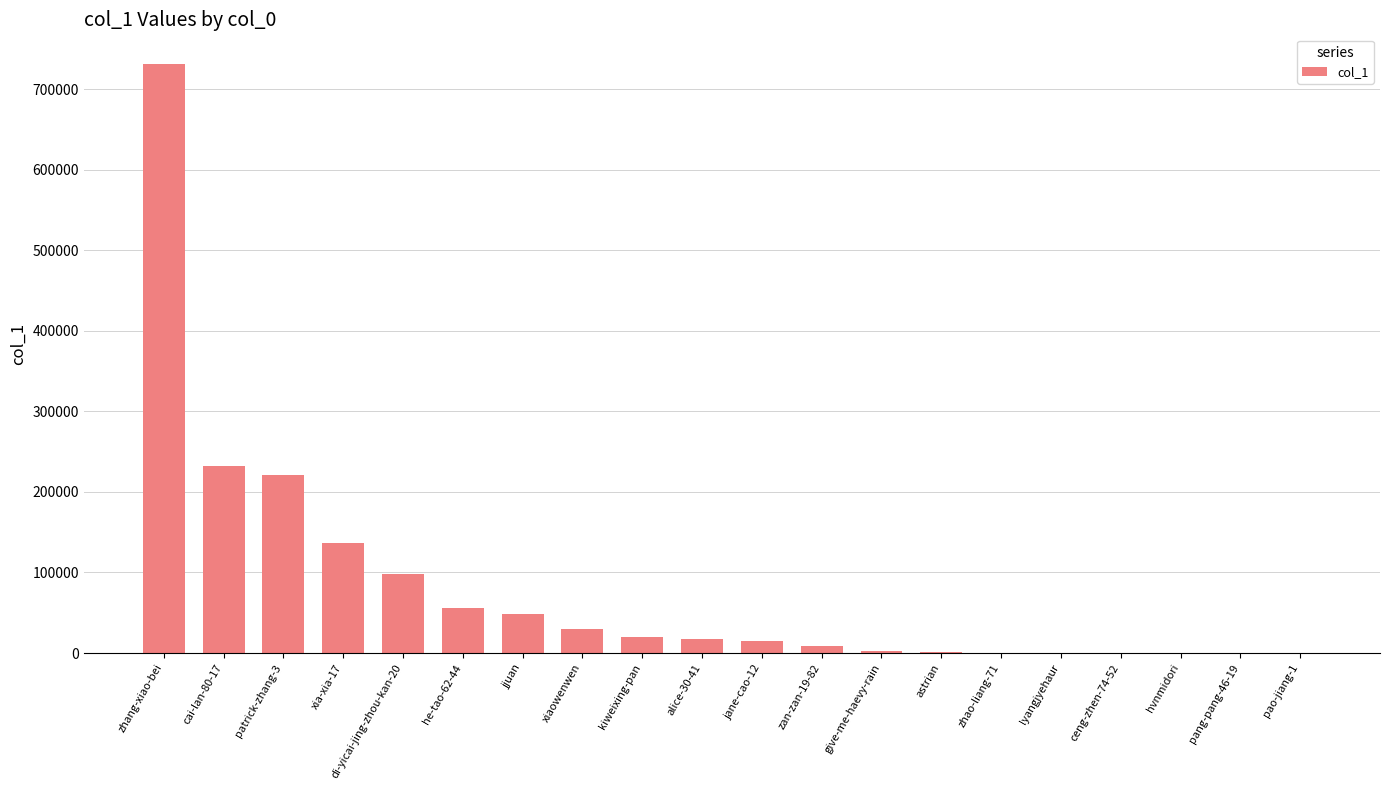

How many data points does each series have?

20